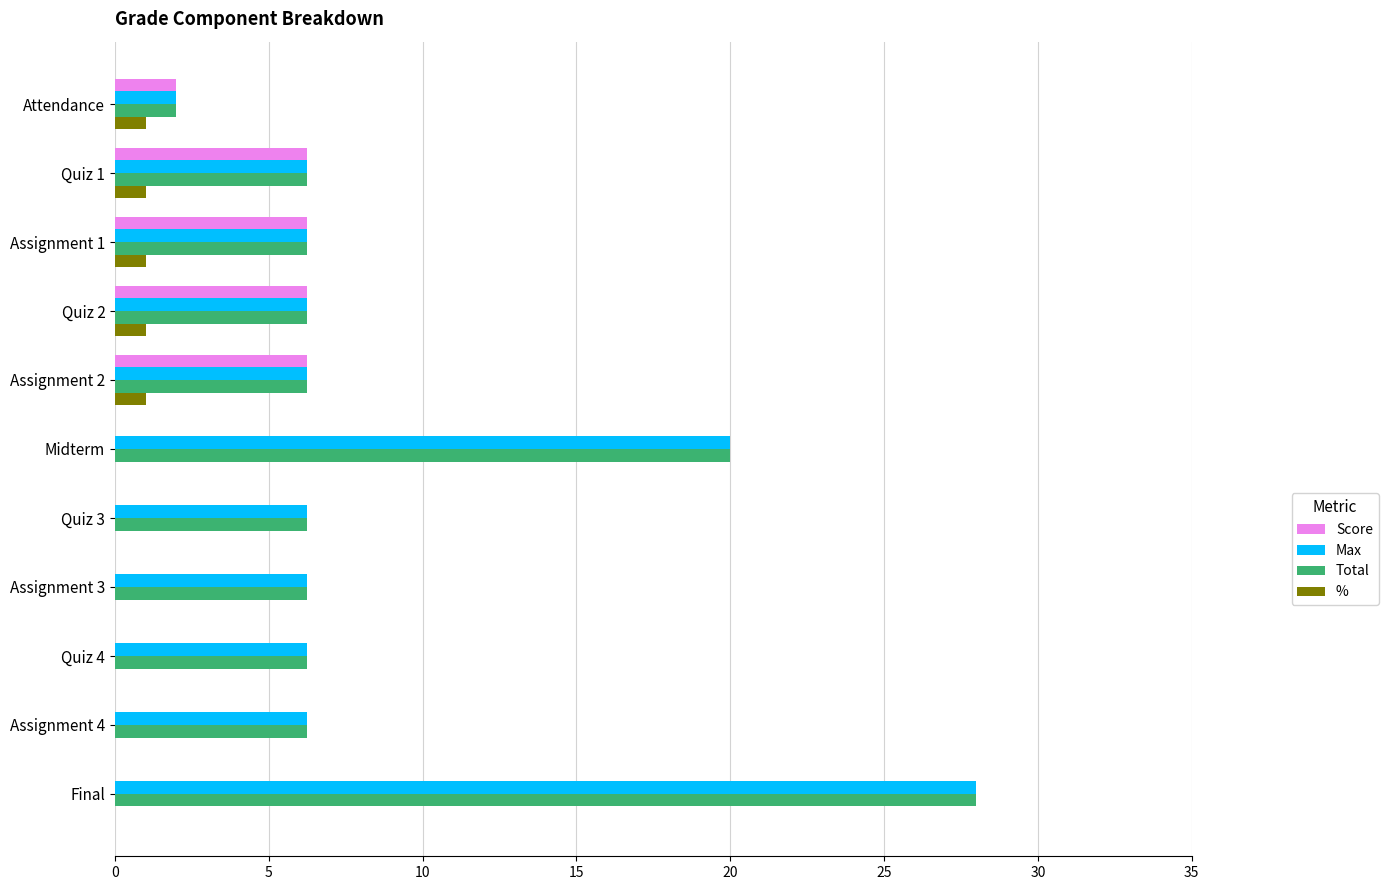

Is it true that % equals 0.0 at Quiz 3?

True